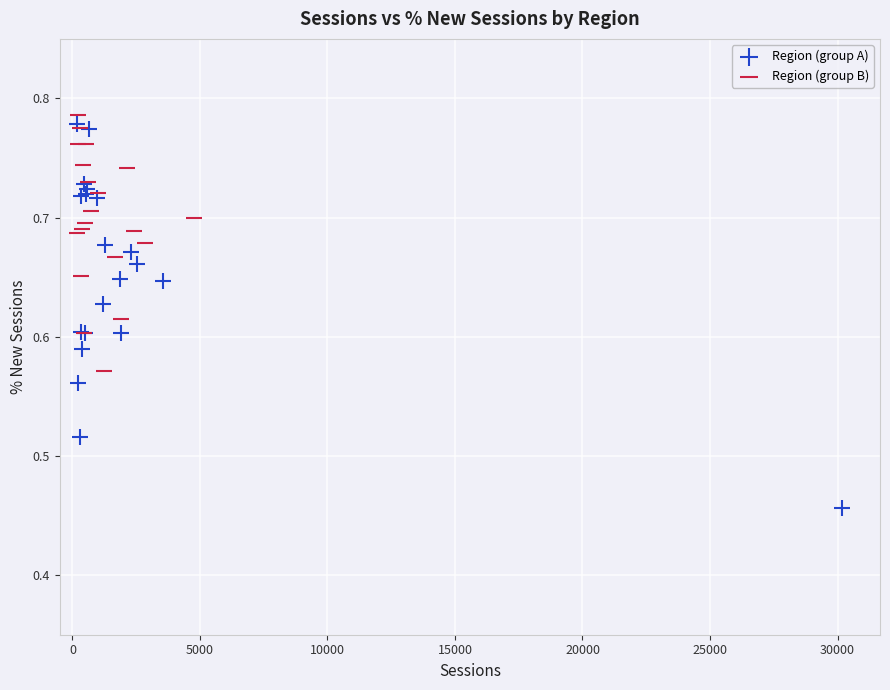

Which series reaches the maximum Y coordinate?

Region (group B)